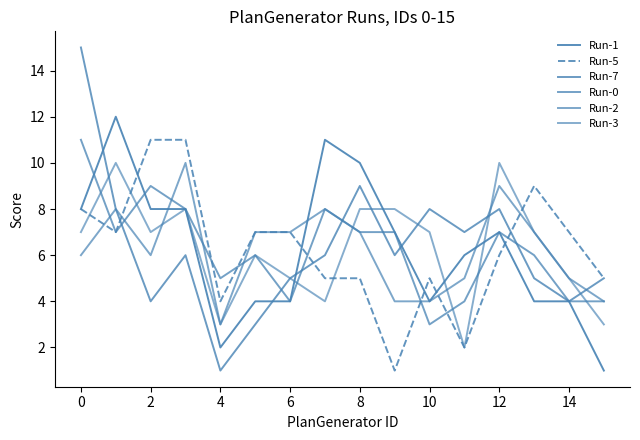

Where is the first local minimum for Run-1?

4